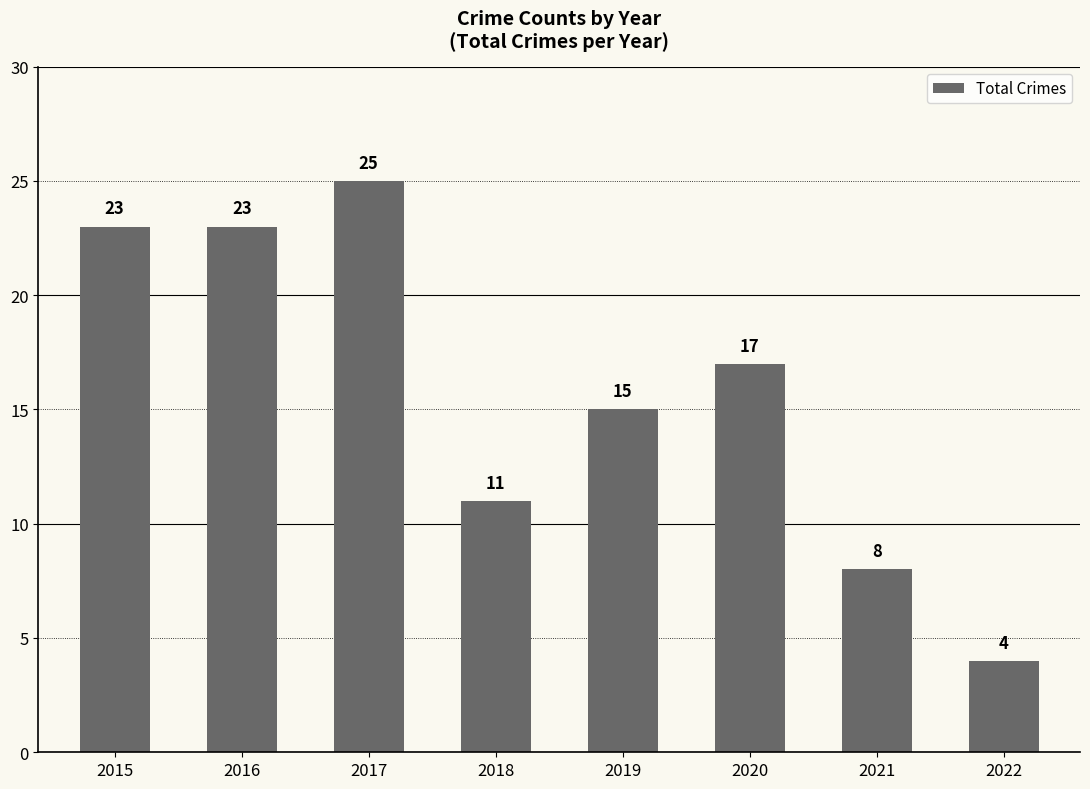

The value at 2018 is 11. True or false?

True